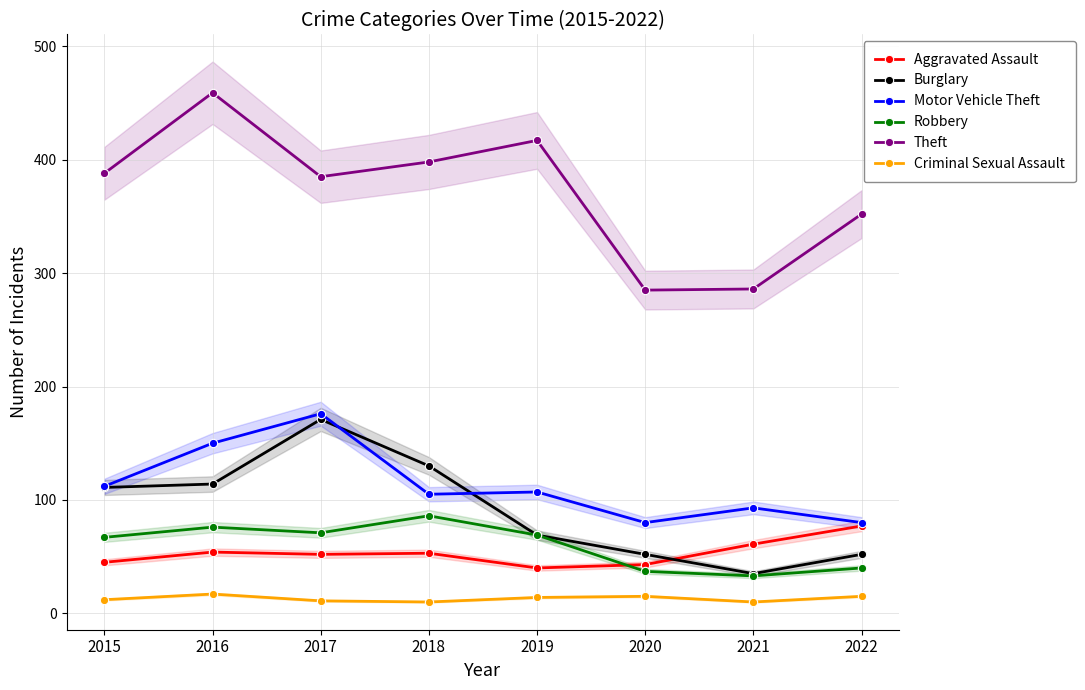

What are all the series names shown in the legend?

Aggravated Assault, Burglary, Motor Vehicle Theft, Robbery, Theft, Criminal Sexual Assault